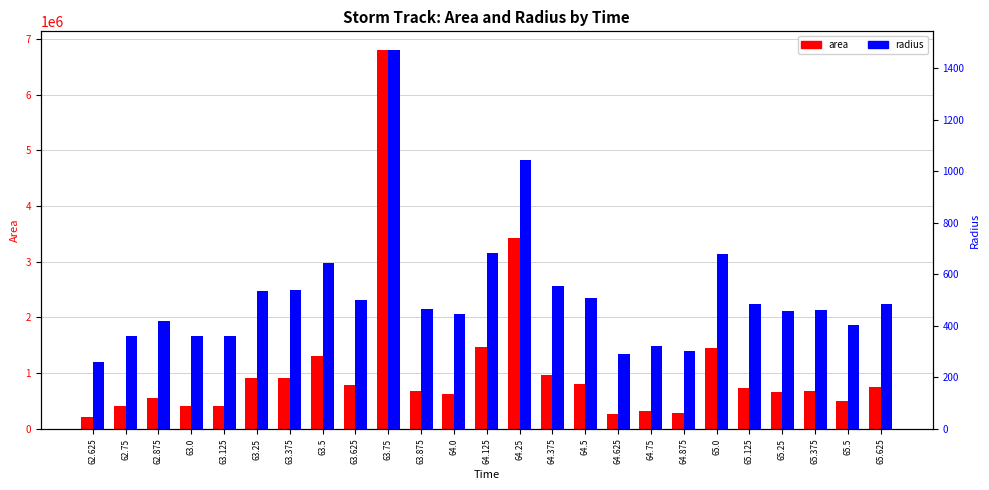

Which series has the largest range (max minus min)?

area